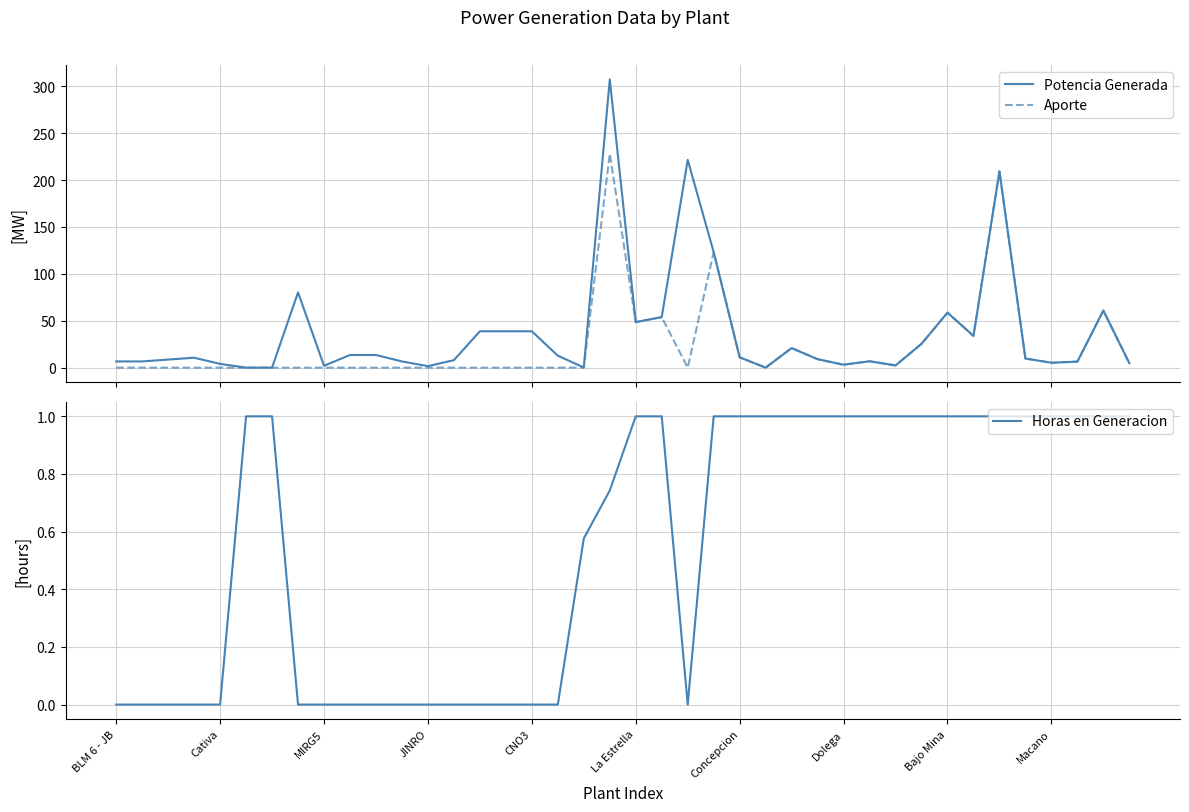

True or false: Potencia Generada has more than 1 points higher than both neighbors.

True